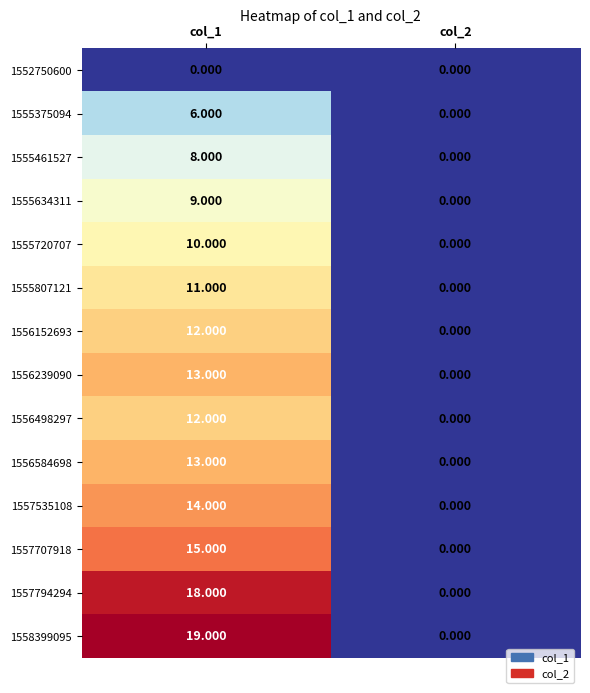

Is the value of 1556498297 at col_1 greater than the value of 1555807121 at col_2?

Yes